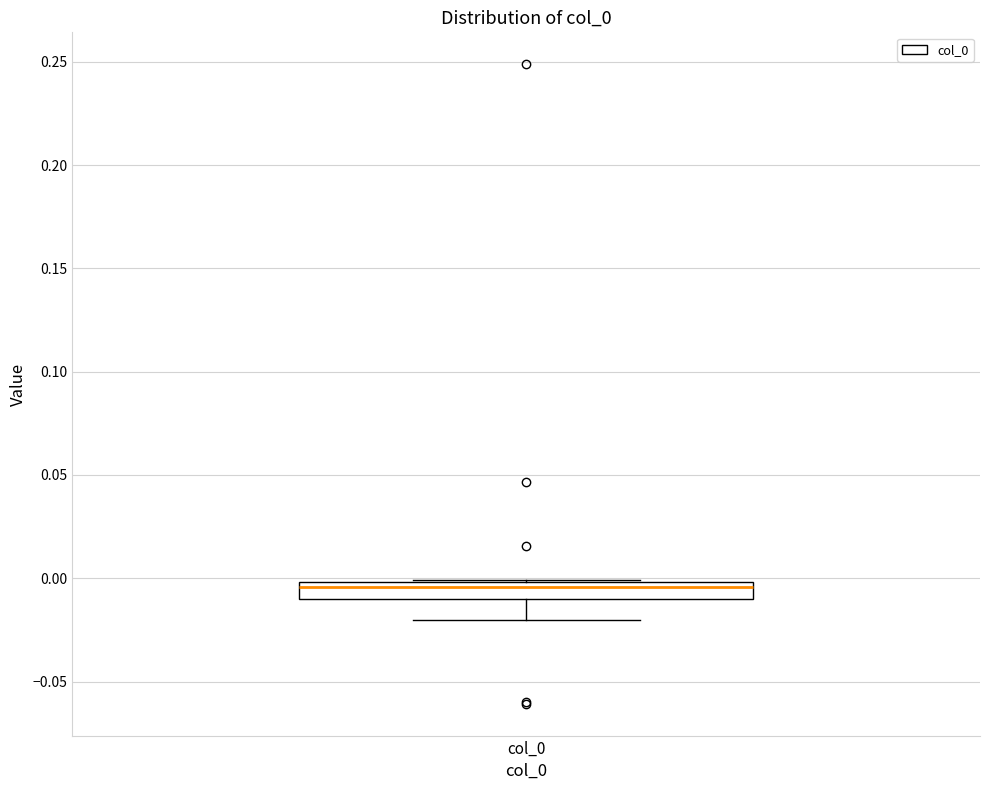

Read this box plot against the y-axis: the position of the median line, the range covered by the box, and the ends of both whiskers. The values are not printed on the chart, so give them approximately, as read against the axis.

median -0.005, box -0.010 to 0.000, whiskers -0.020 to 0.000